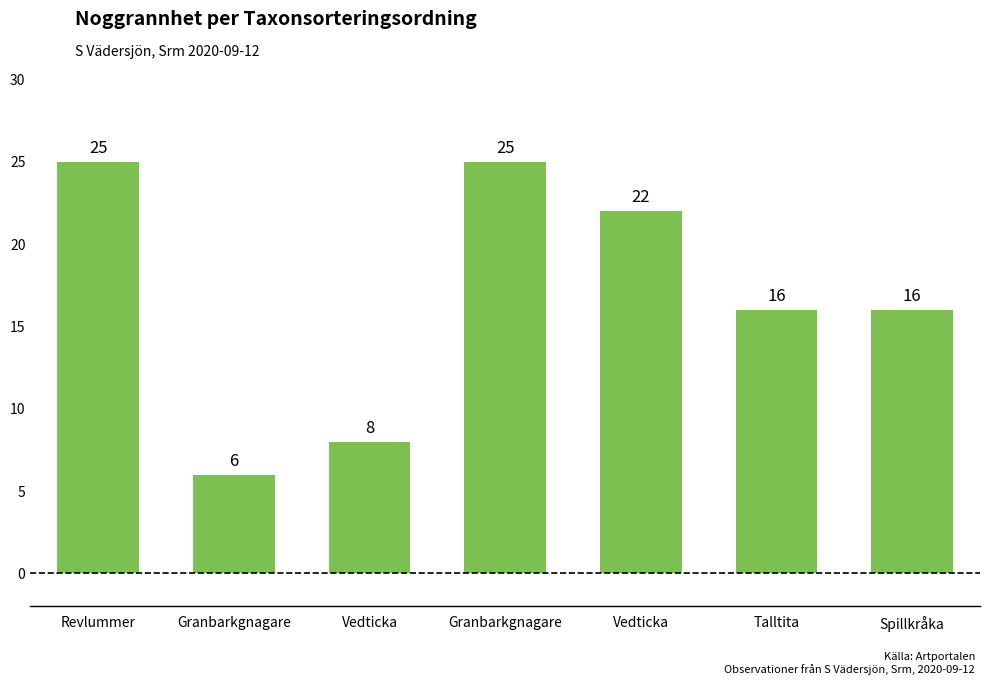

What is the average value?

17